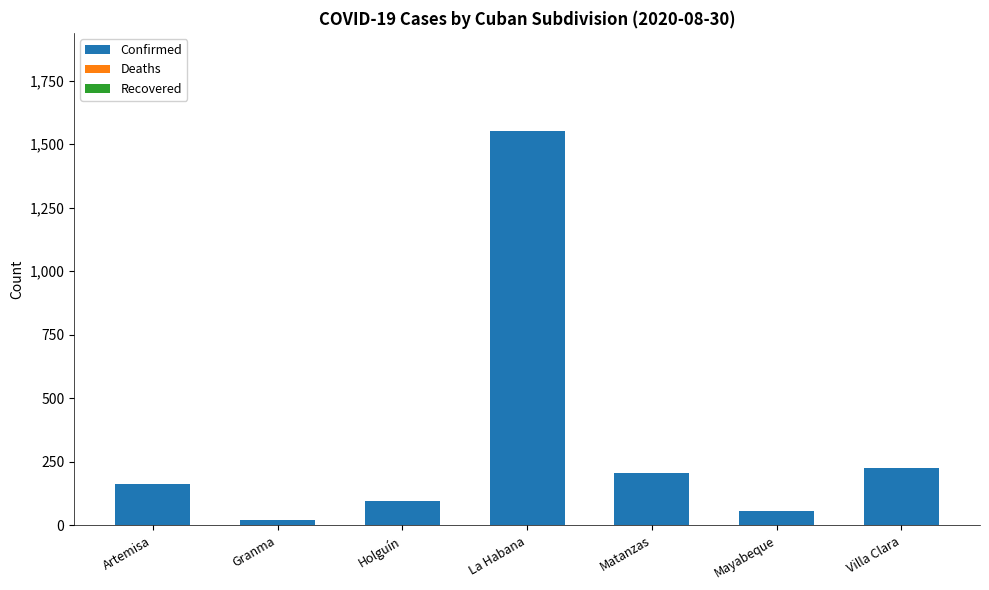

At which category does the chart reach its peak across all series?

La Habana